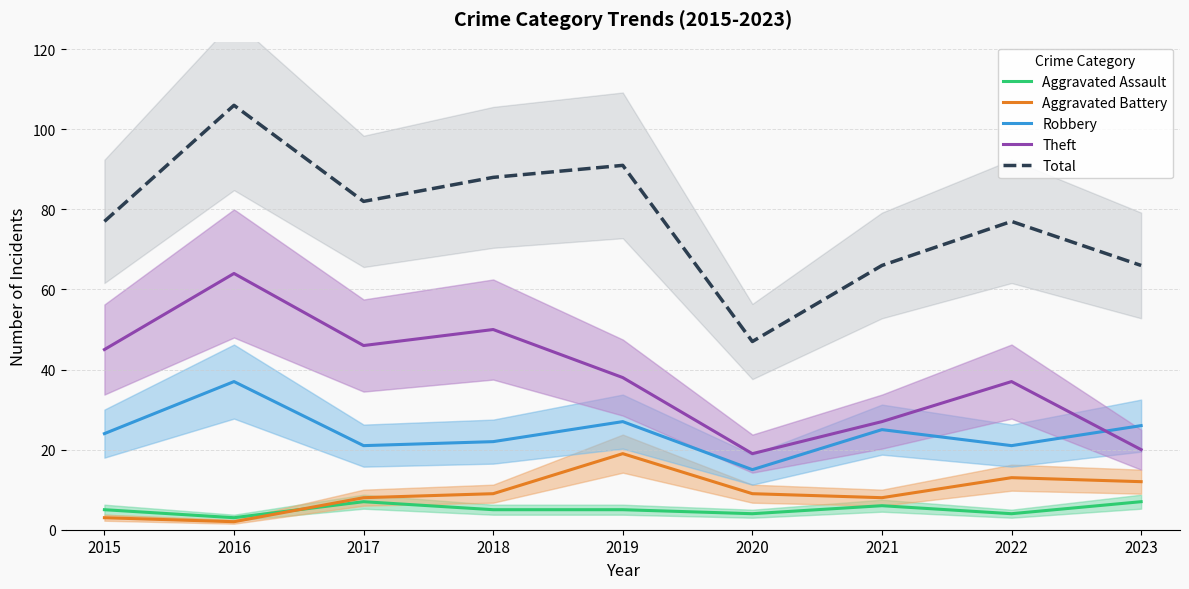

Which category has the highest value across all series?

2016